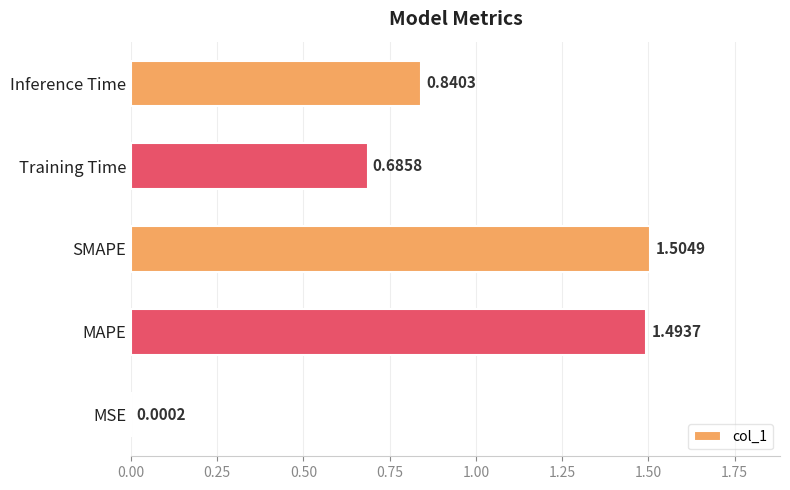

What is the sum of all values?

4.5